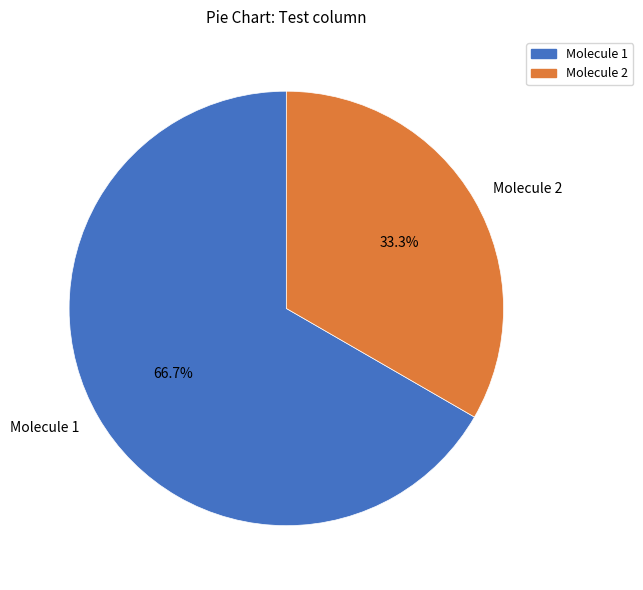

Is the sum of Molecule 2 and Molecule 1 greater than half?

Yes